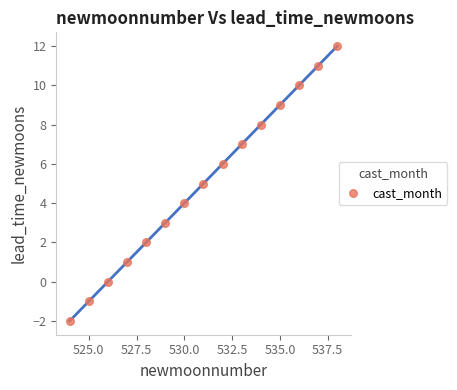

What is the range of X values (max minus min)?

14